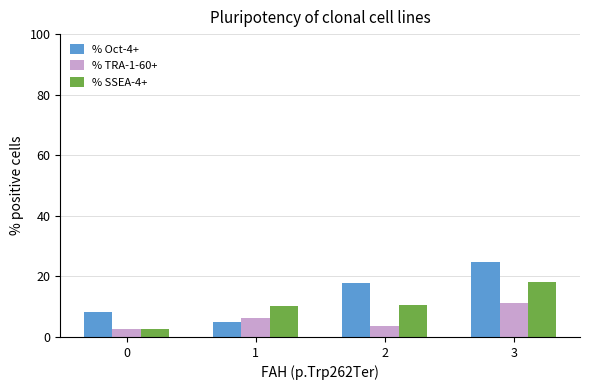

Is it true that % SSEA-4+ equals 10.5 at 2?

True